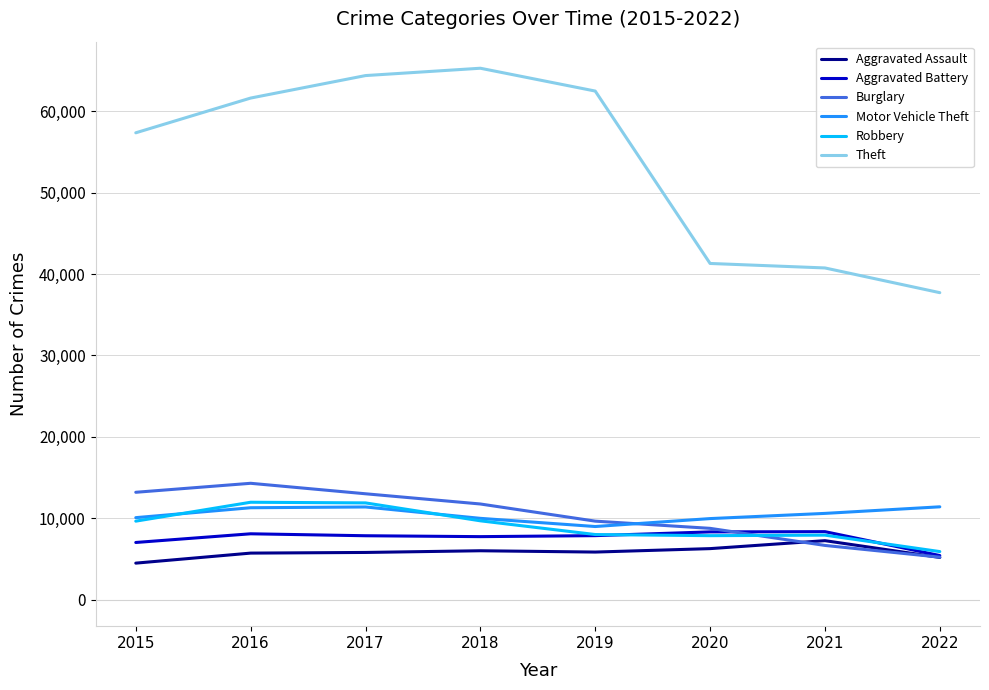

What is the total value across all series at 2020?

82441